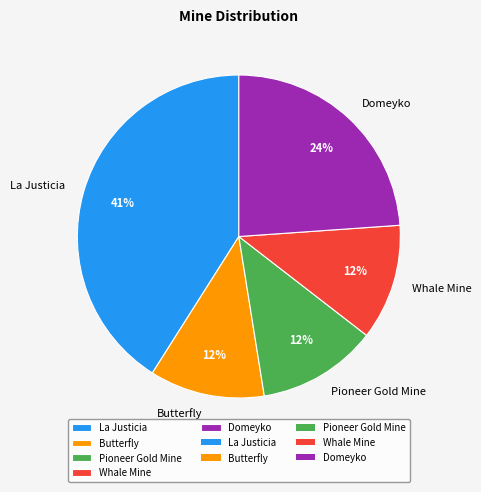

Is it true that La Justicia is 55% of the pie?

False